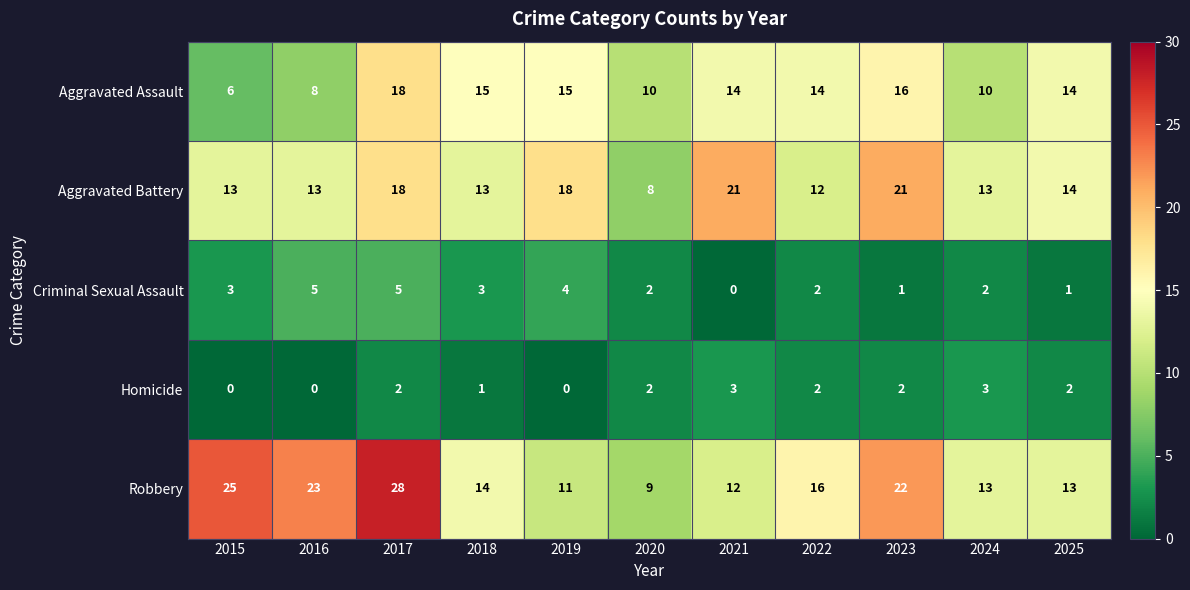

What is the total value across all series at 2015?

47